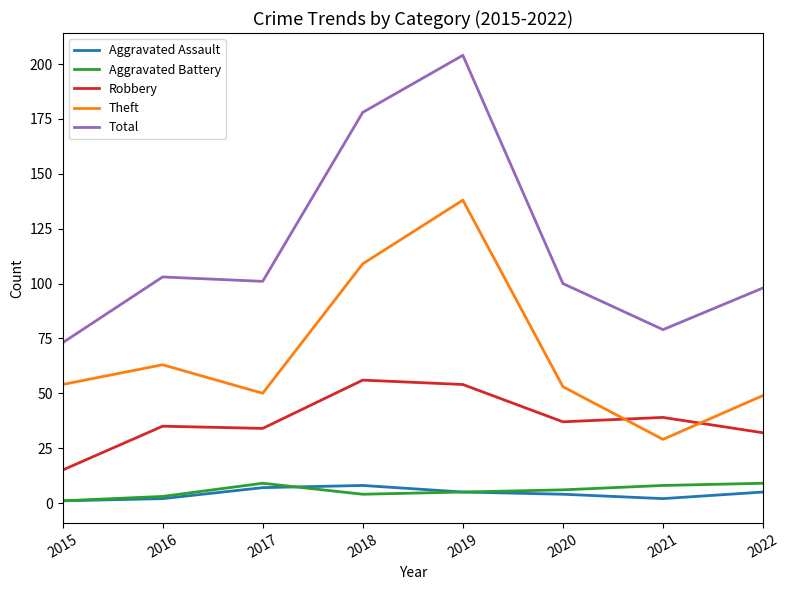

True or false: Aggravated Assault and Aggravated Battery intersect in this chart.

True